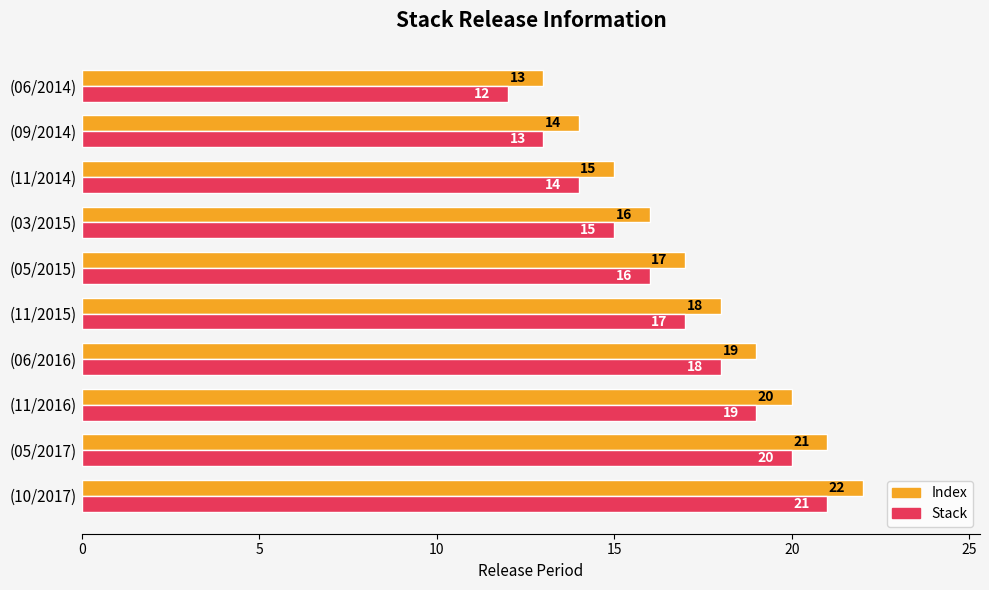

What is the maximum value shown in the chart?

22